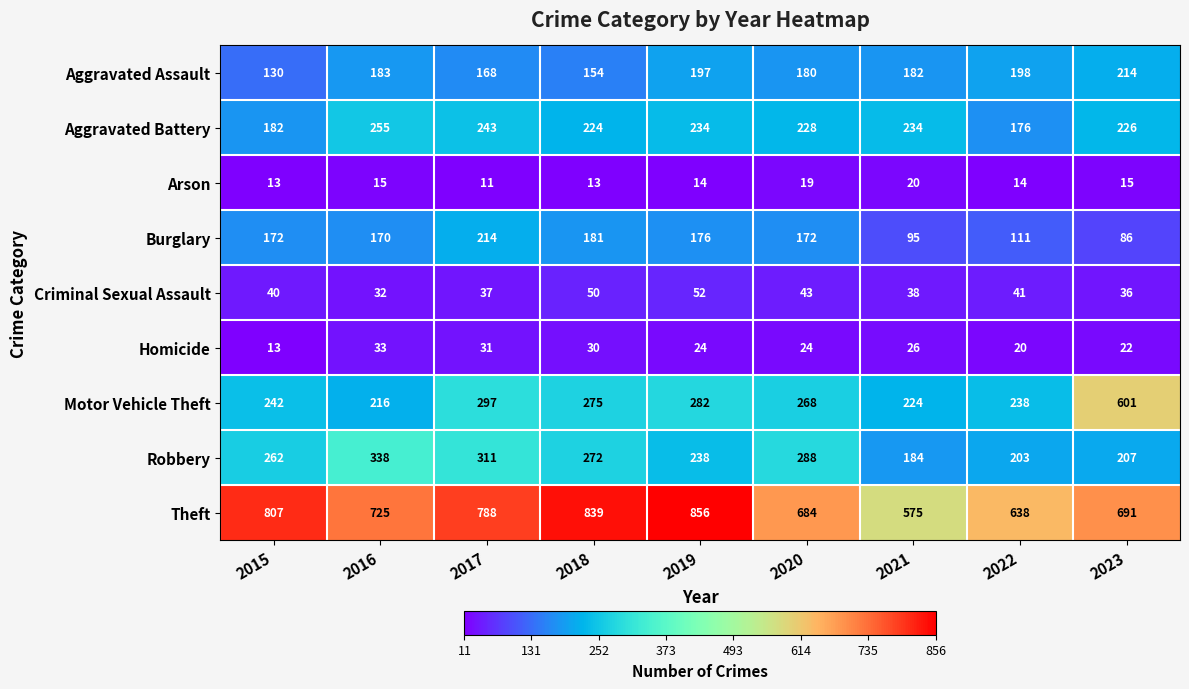

What is the spread (max minus min) of values at 2022?

624